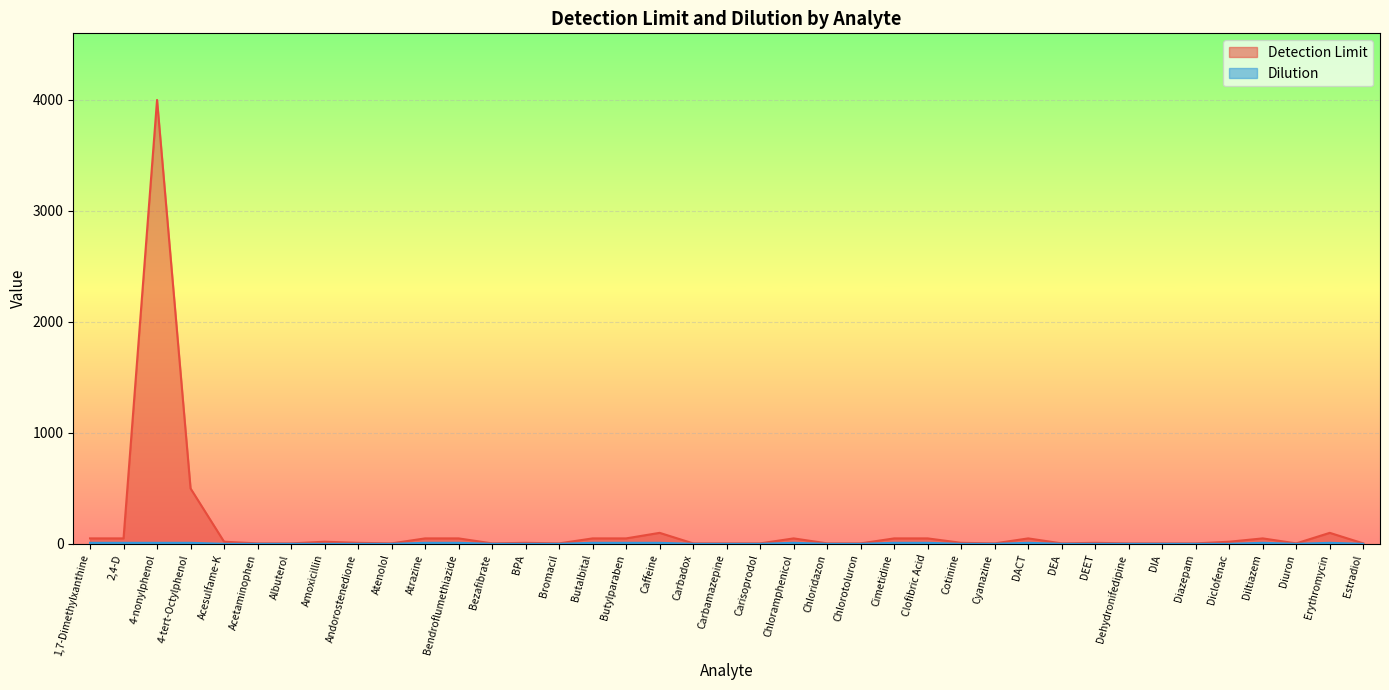

Does the chart display data point markers on the line(s)?

No